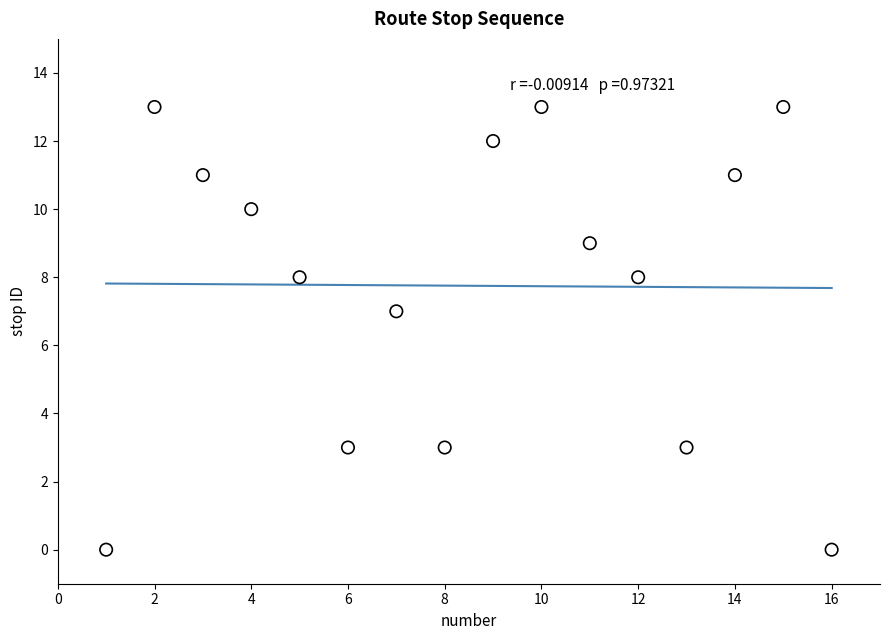

What is the range of X values (max minus min)?

15